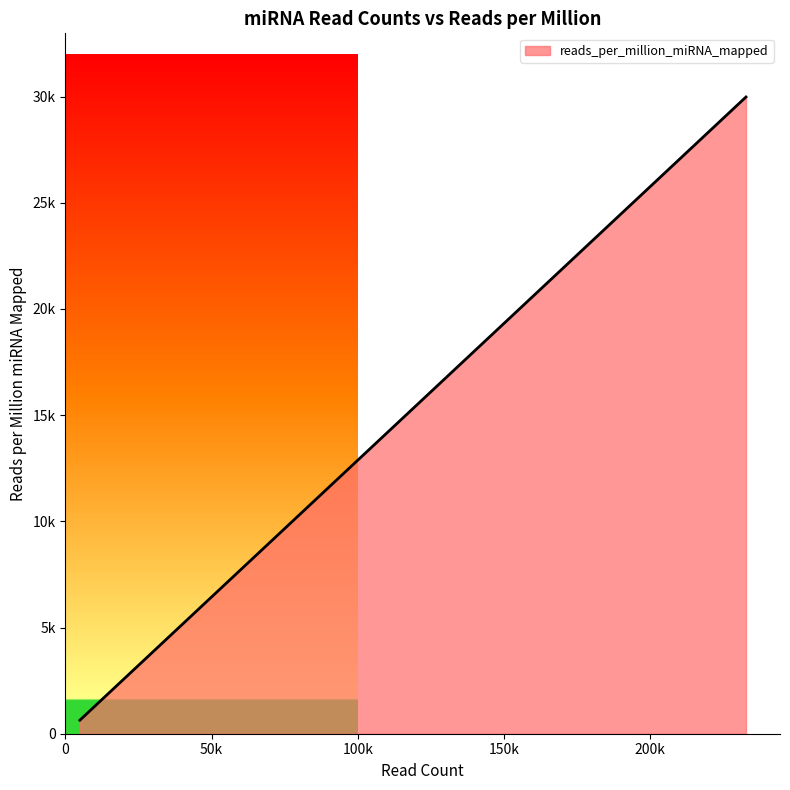

Does the chart display data point markers on the line(s)?

No